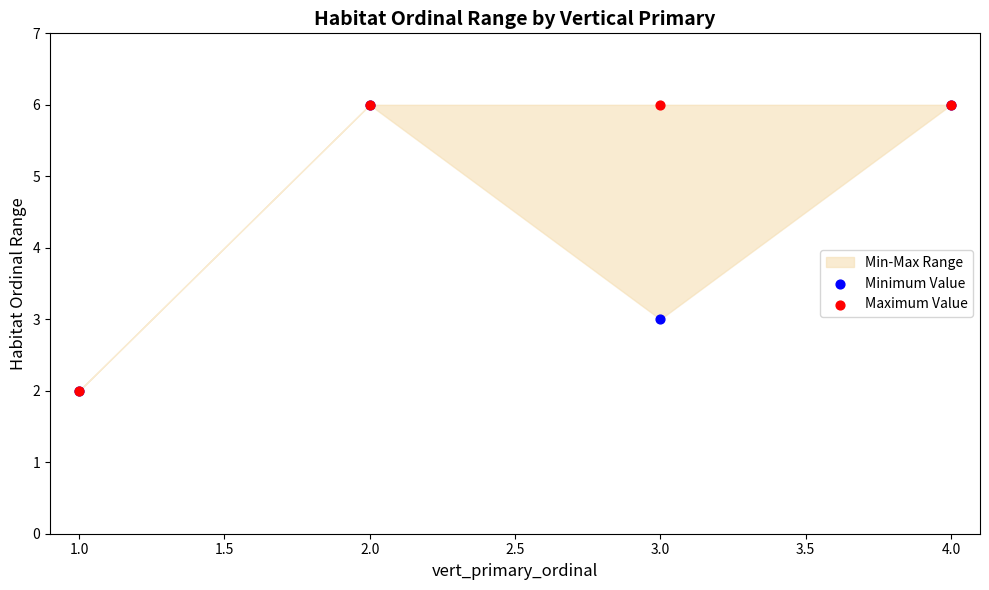

In the Minimum Value series, what Y value is closest to 4?

3